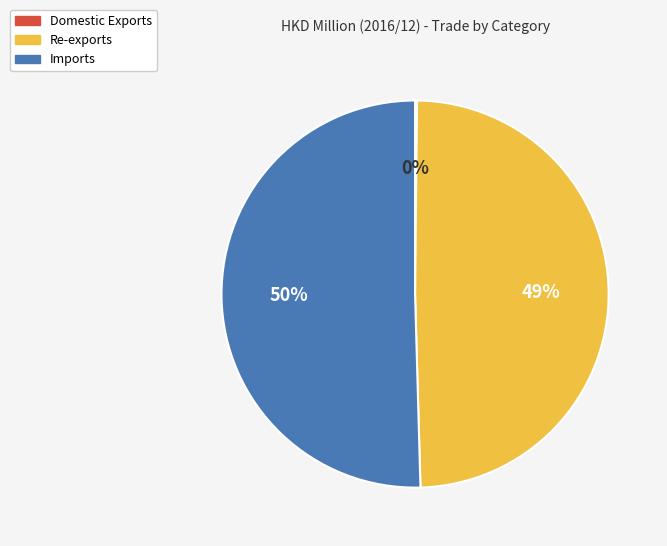

Approximately how many times larger is the value at Re-exports compared to Imports?

1.0